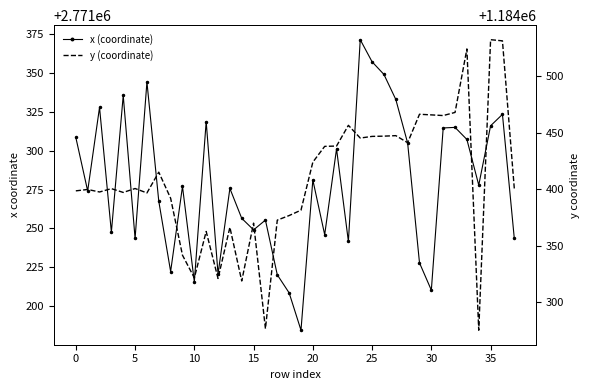

What value does the y (coordinate) series have at 19?

1184381.6